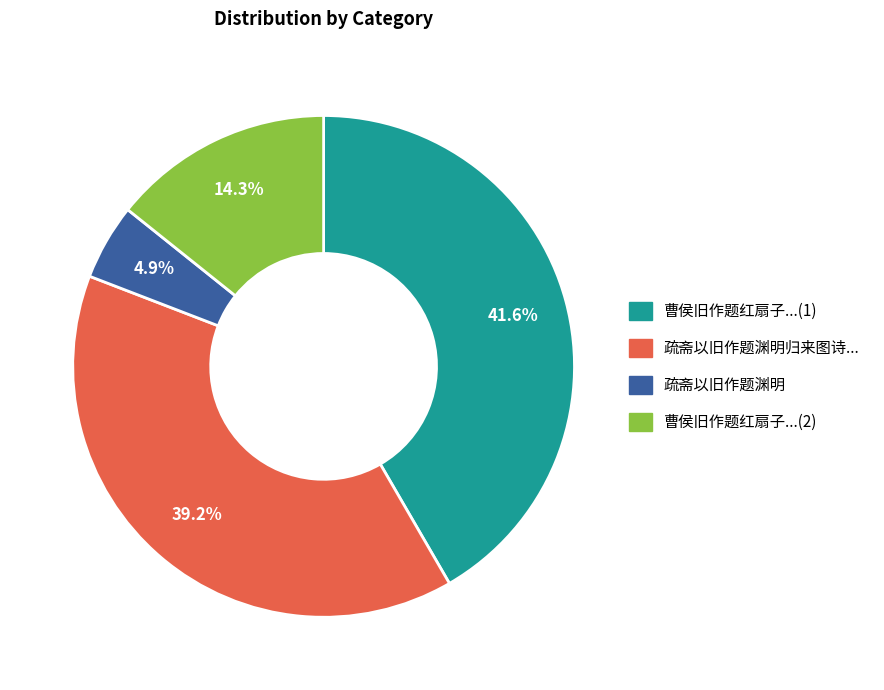

Does any single category account for the majority?

No